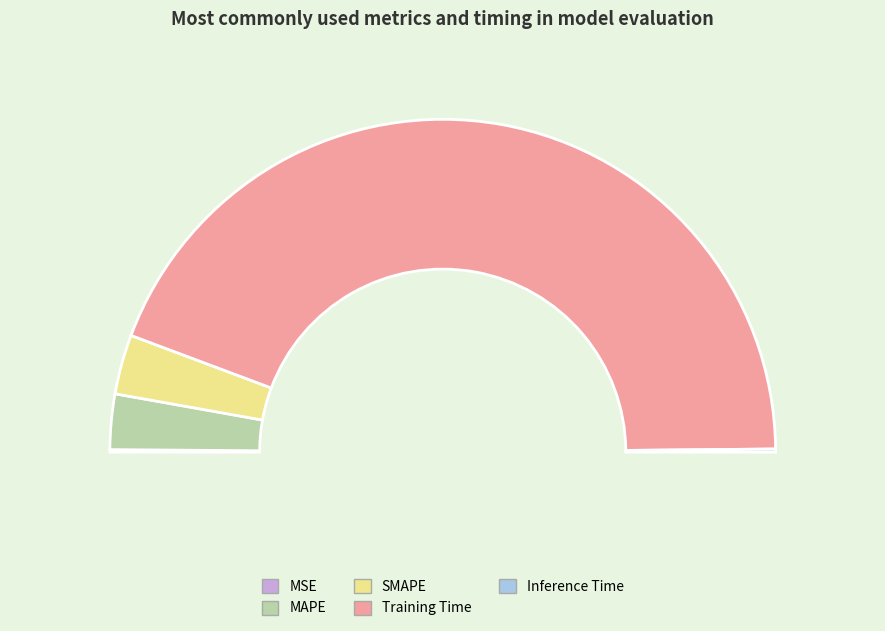

How many slices are in this pie chart?

5